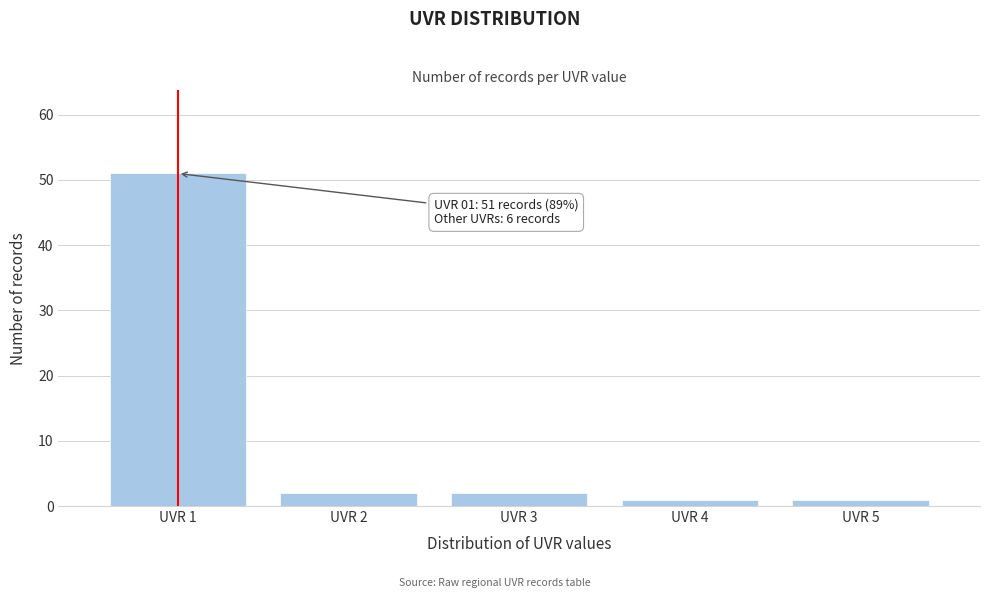

Reading left to right, list all the values displayed in this chart.

UVR 1=51	UVR 2=2	UVR 3=2	UVR 4=1	UVR 5=1